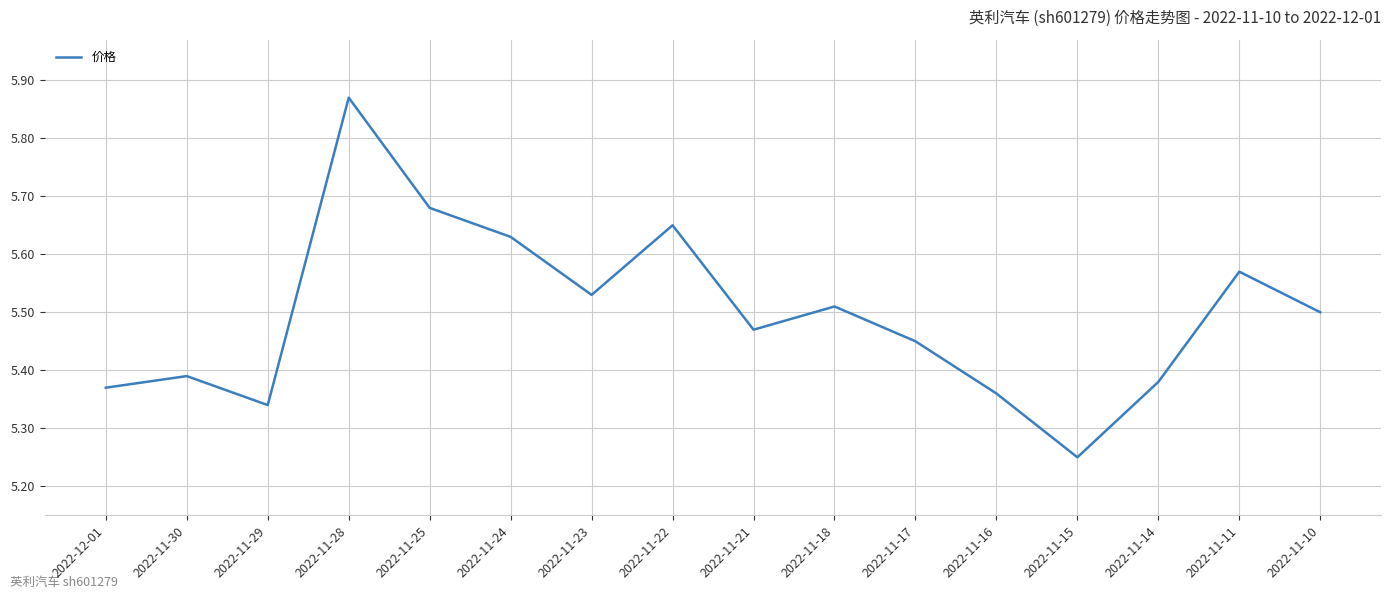

What position from the left is 2022-11-24?

6